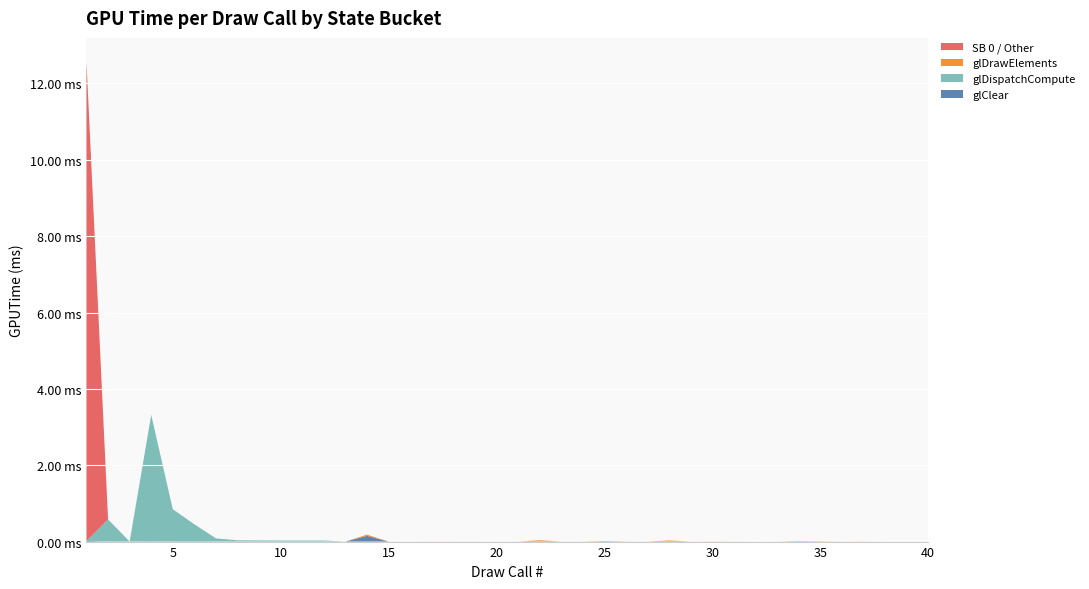

Reading left to right, extract all data points from this chart.

glClear: 1=0.0	2=0.0	3=0.0	4=0.0	5=0.0	6=0.0	7=0.0	8=0.0	9=0.0	10=0.0	11=0.0	12=0.0	13=0.0	14=0.2	15=0.0	16=0.0	17=0.0	18=0.0	19=0.0	20=0.0	21=0.0	22=0.0	23=0.0	24=0.0	25=0.0	26=0.0	27=0.0	28=0.0	29=0.0	30=0.0	31=0.0	32=0.0	33=0.0	34=0.0	35=0.0	36=0.0	37=0.0	38=0.0	39=0.0	40=0.0
glDispatchCompute: 1=0.0	2=0.6	3=0.0	4=3.3	5=0.8	6=0.5	7=0.1	8=0.0	9=0.0	10=0.0	11=0.0	12=0.0	13=0.0	14=0.0	15=0.0	16=0.0	17=0.0	18=0.0	19=0.0	20=0.0	21=0.0	22=0.0	23=0.0	24=0.0	25=0.0	26=0.0	27=0.0	28=0.0	29=0.0	30=0.0	31=0.0	32=0.0	33=0.0	34=0.0	35=0.0	36=0.0	37=0.0	38=0.0	39=0.0	40=0.0
glDrawElements: 1=0.0	2=0.0	3=0.0	4=0.0	5=0.0	6=0.0	7=0.0	8=0.0	9=0.0	10=0.0	11=0.0	12=0.0	13=0.0	14=0.0	15=0.0	16=0.0	17=0.0	18=0.0	19=0.0	20=0.0	21=0.0	22=0.0	23=0.0	24=0.0	25=0.0	26=0.0	27=0.0	28=0.0	29=0.0	30=0.0	31=0.0	32=0.0	33=0.0	34=0.0	35=0.0	36=0.0	37=0.0	38=0.0	39=0.0	40=0.0
SB 0 / Other: 1=12.5	2=0.0	3=0.0	4=0.0	5=0.0	6=0.0	7=0.0	8=0.0	9=0.0	10=0.0	11=0.0	12=0.0	13=0.0	14=0.0	15=0.0	16=0.0	17=0.0	18=0.0	19=0.0	20=0.0	21=0.0	22=0.0	23=0.0	24=0.0	25=0.0	26=0.0	27=0.0	28=0.0	29=0.0	30=0.0	31=0.0	32=0.0	33=0.0	34=0.0	35=0.0	36=0.0	37=0.0	38=0.0	39=0.0	40=0.0